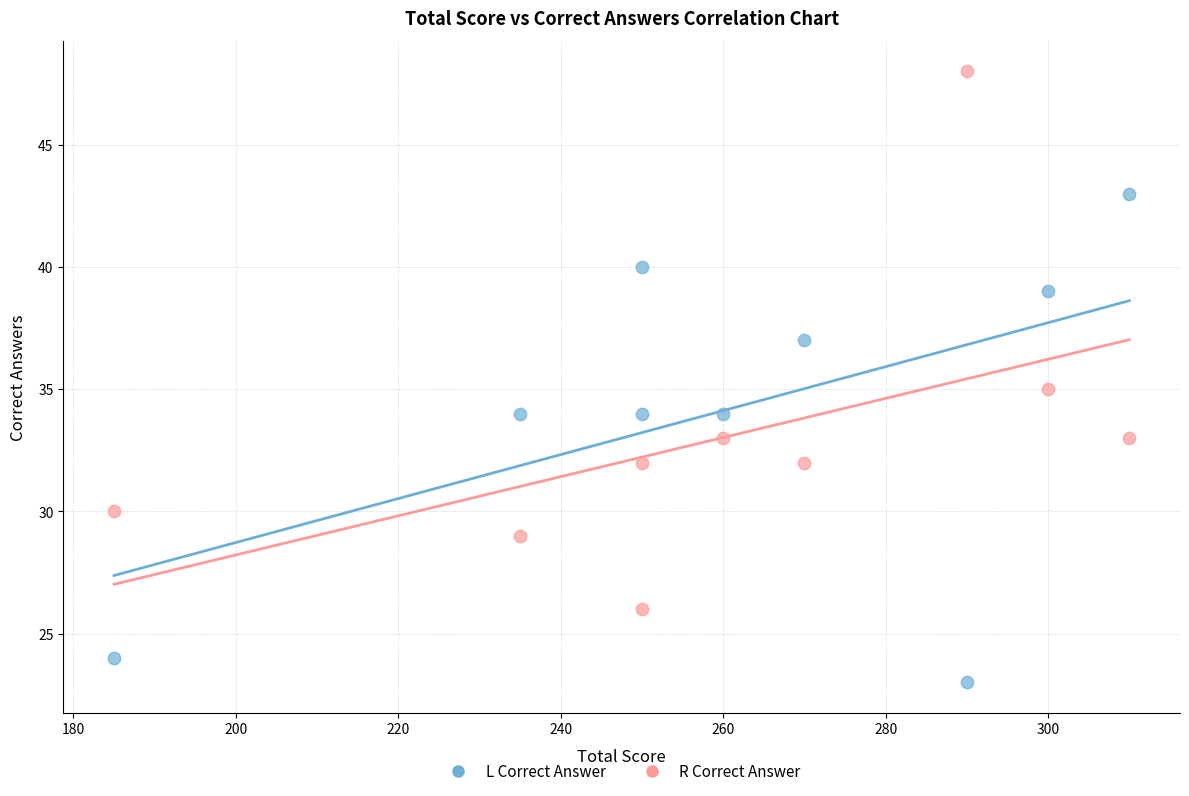

What are all the series names shown in the legend?

L Correct Answer, R Correct Answer